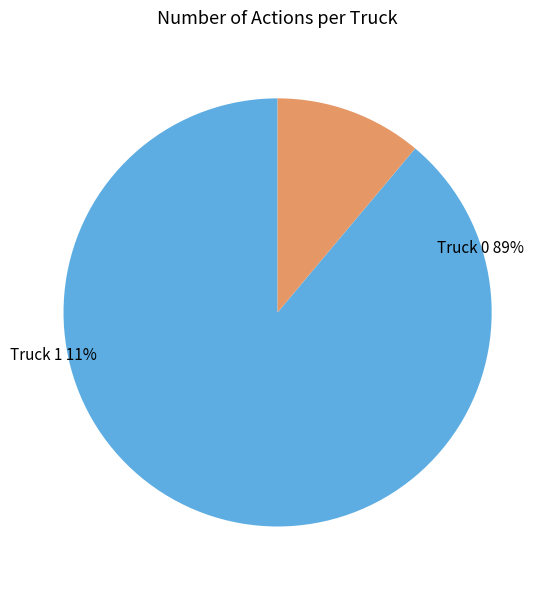

How many segments does this pie chart have?

2